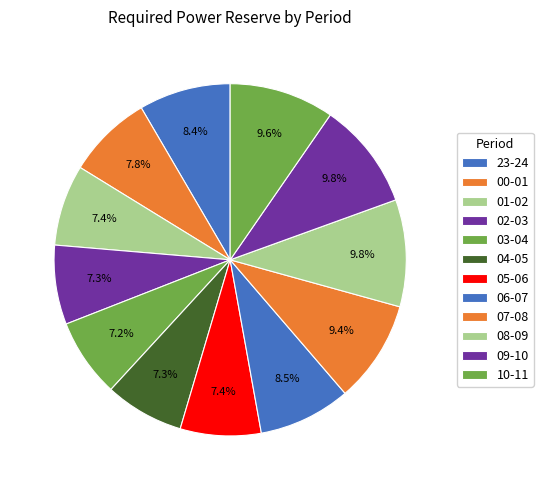

Approximately how many times larger is the value at 09-10 compared to 03-04?

1.4